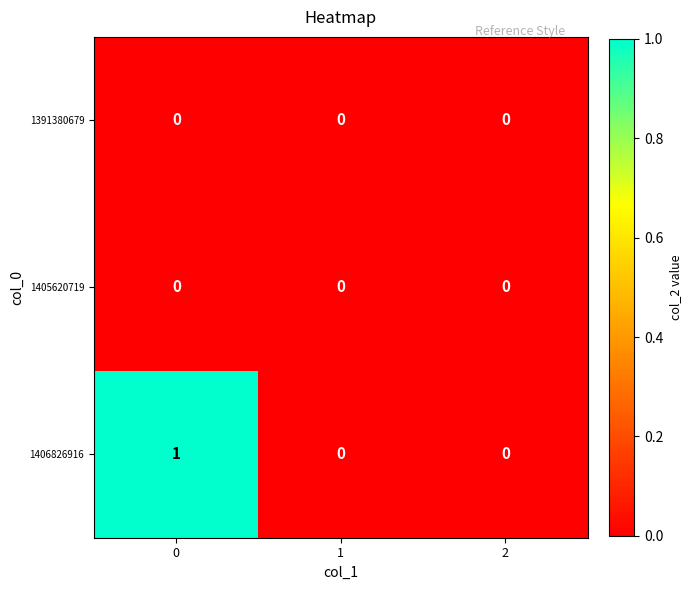

Which series has the largest total across all categories?

1406826916